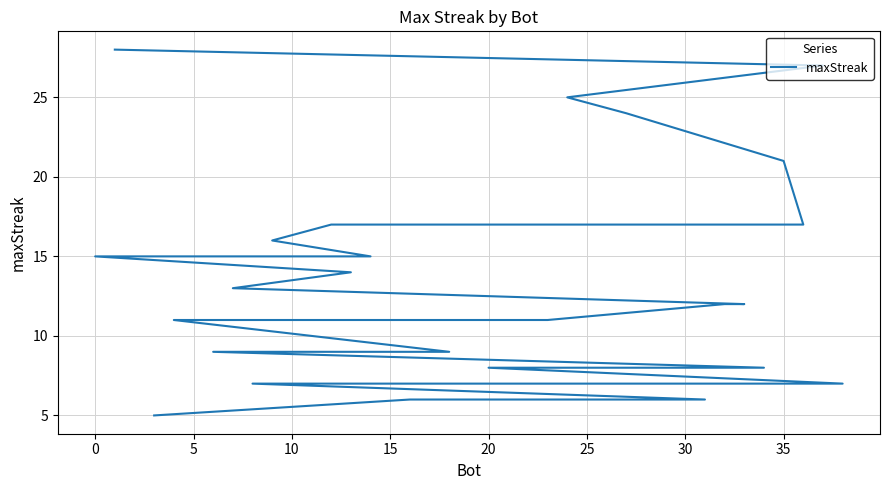

What is the difference between the maximum and minimum values?

23